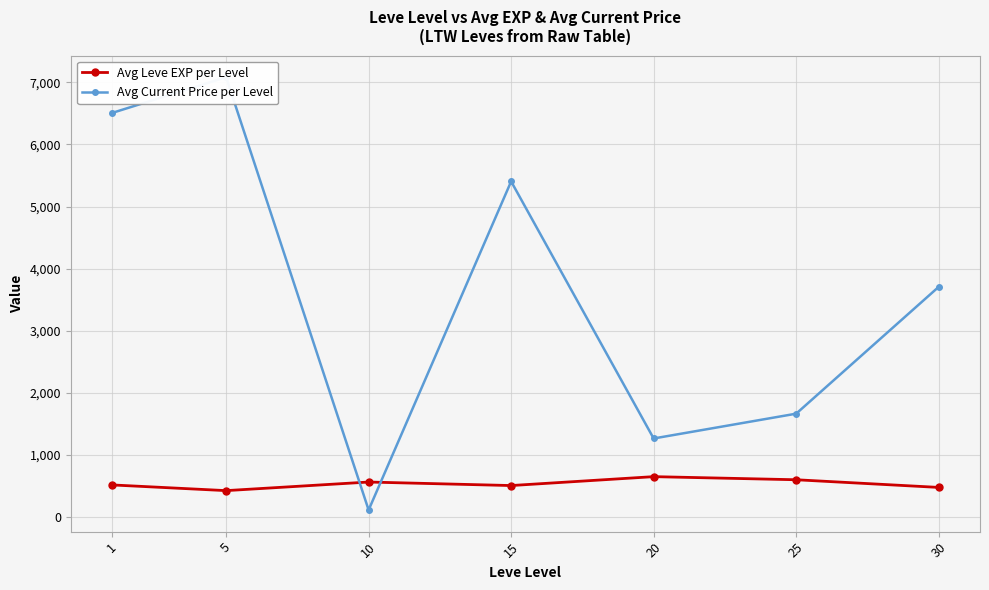

At which label does Avg Current Price per Level first exceed 3707?

1